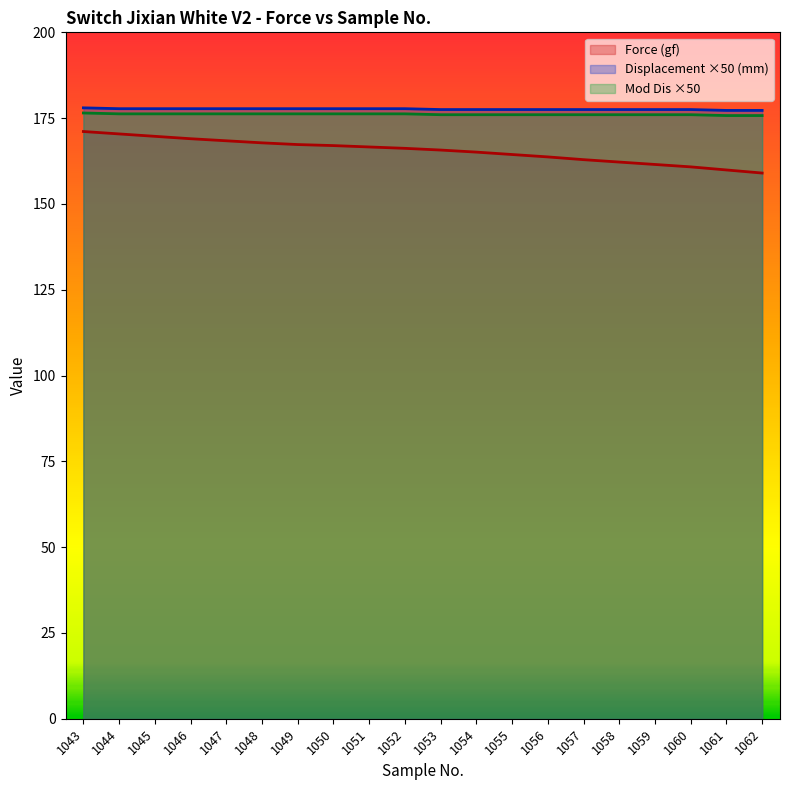

Reading left to right, transcribe all the data shown in this chart.

Force (gf): 171.1	170.4	169.7	169.0	168.4	167.8	167.3	167.0	166.6	166.2	165.7	165.1	164.4	163.7	162.9	162.2	161.5	160.8	159.9	159.0
Displacement (mm): 178.0	177.8	177.8	177.8	177.8	177.8	177.8	177.8	177.8	177.8	177.5	177.5	177.5	177.5	177.5	177.5	177.5	177.5	177.2	177.2
Mod Dis: 176.5	176.2	176.2	176.2	176.2	176.2	176.2	176.2	176.2	176.2	176.0	176.0	176.0	176.0	176.0	176.0	176.0	176.0	175.8	175.8